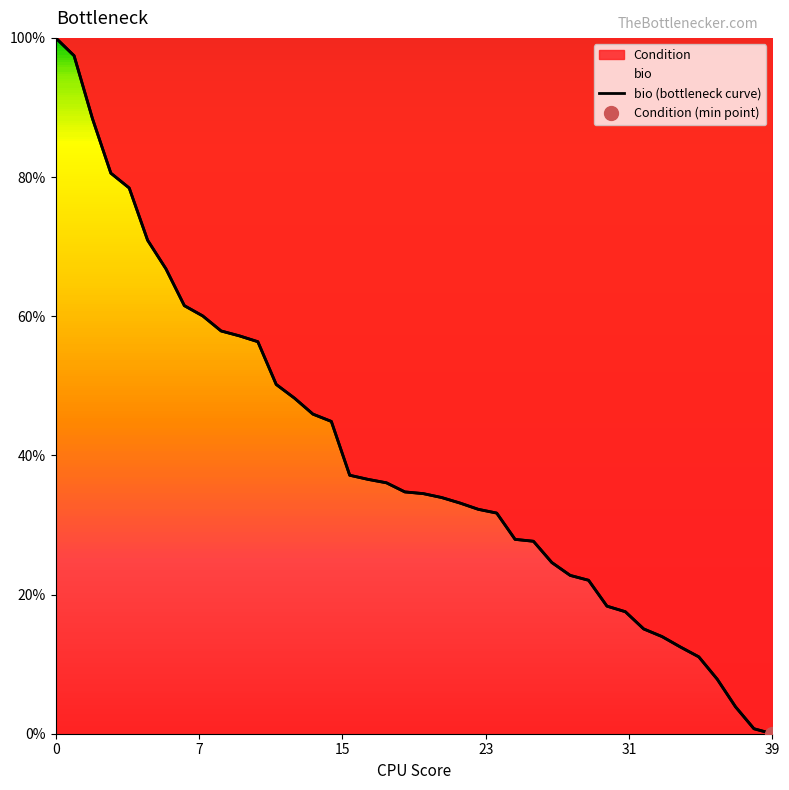

Reading left to right, list all the values displayed in this chart.

100.0	97.4	88.4	80.6	78.4	70.9	66.8	61.5	60.0	57.9	57.2	56.3	50.2	48.2	45.9	44.9	37.1	36.6	36.1	34.8	34.5	33.9	33.2	32.2	31.7	27.9	27.7	24.6	22.8	22.1	18.3	17.5	15.1	14.0	12.5	11.0	7.8	3.9	0.7	0.0